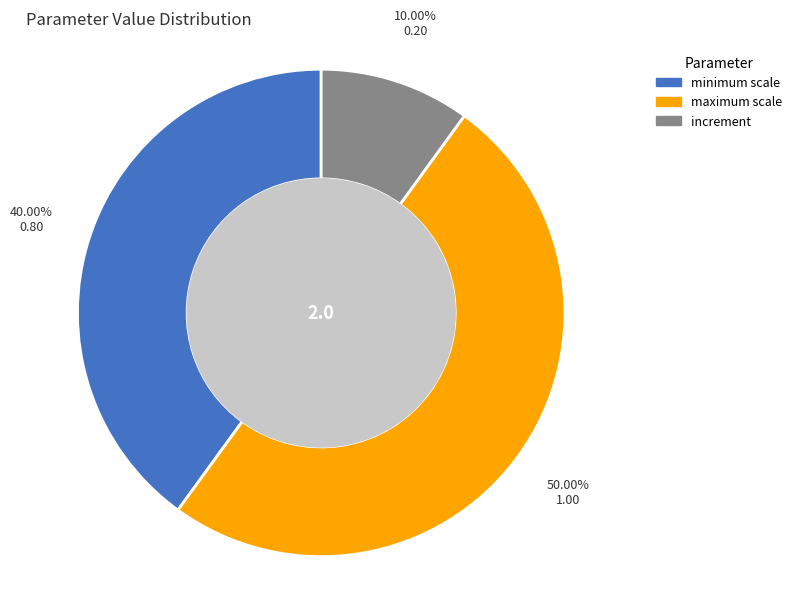

How many segments does this pie chart have?

3